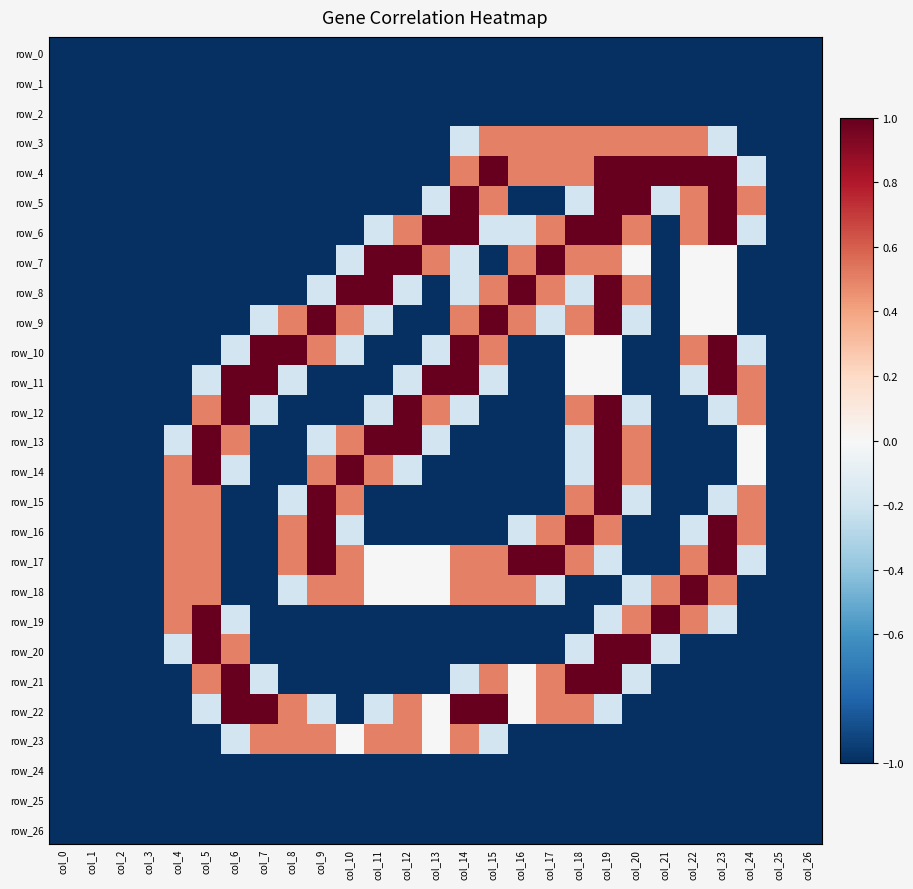

Which has a higher value, col_1 or col_21?

col_1